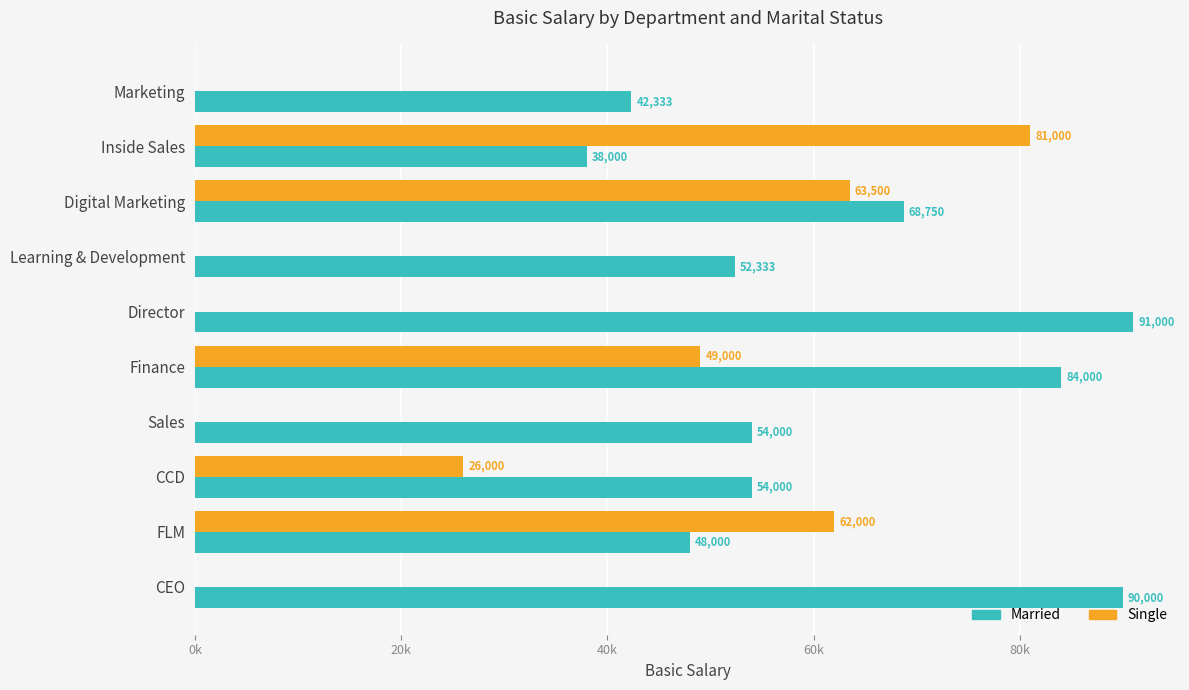

Reading right to left, list all the values displayed in this chart.

Married: 90000	48000	54000	54000	84000	91000	52333	68750	38000	42333
Single: 0	62000	26000	0	49000	0	0	63500	81000	0